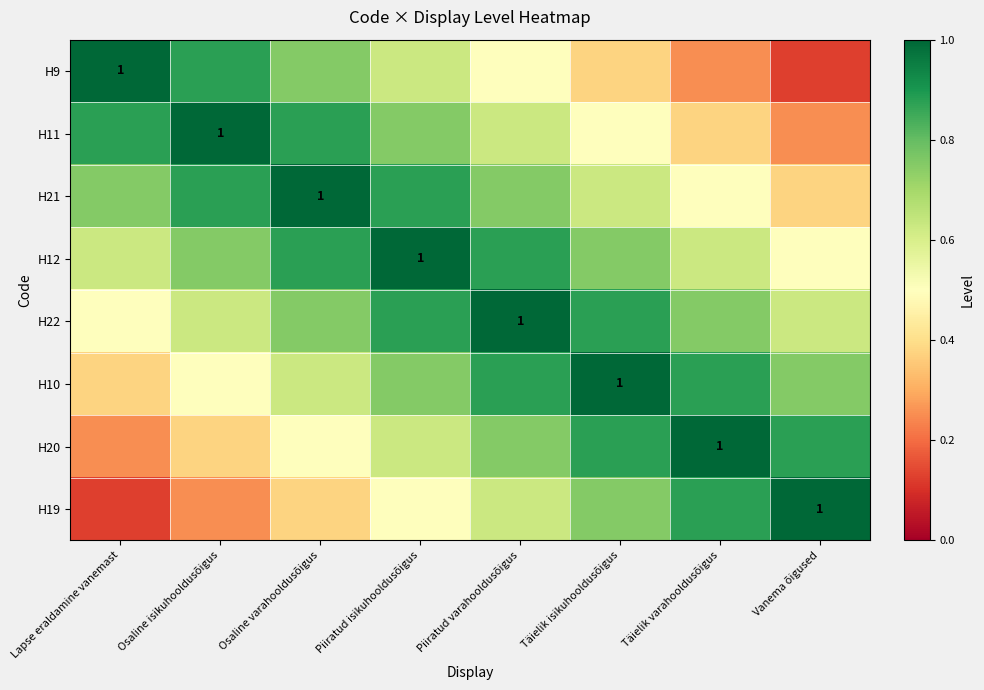

Which series has the largest range (max minus min)?

H9